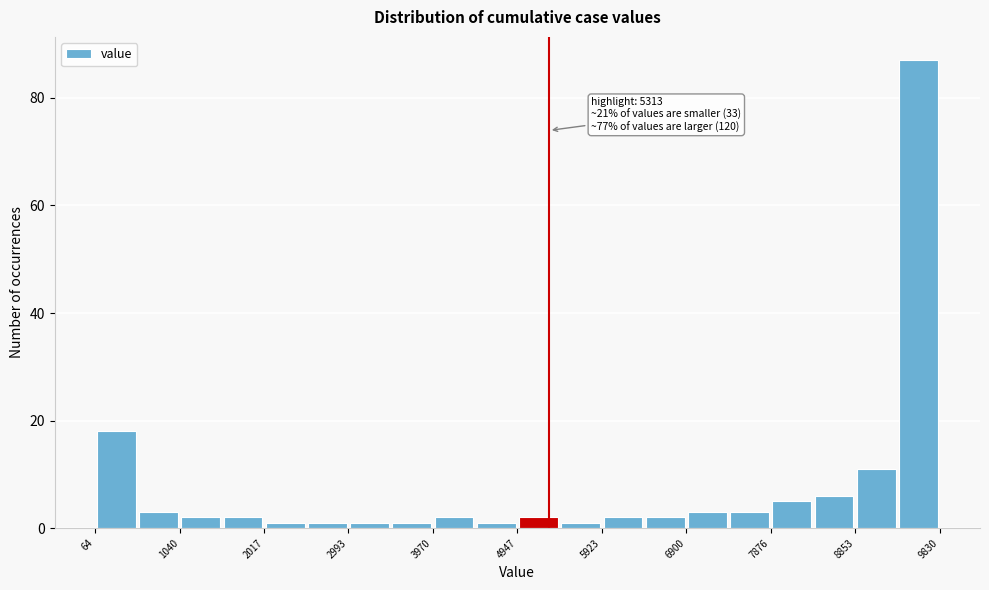

Which range on the x-axis has the tallest bar?

9300 to 9800